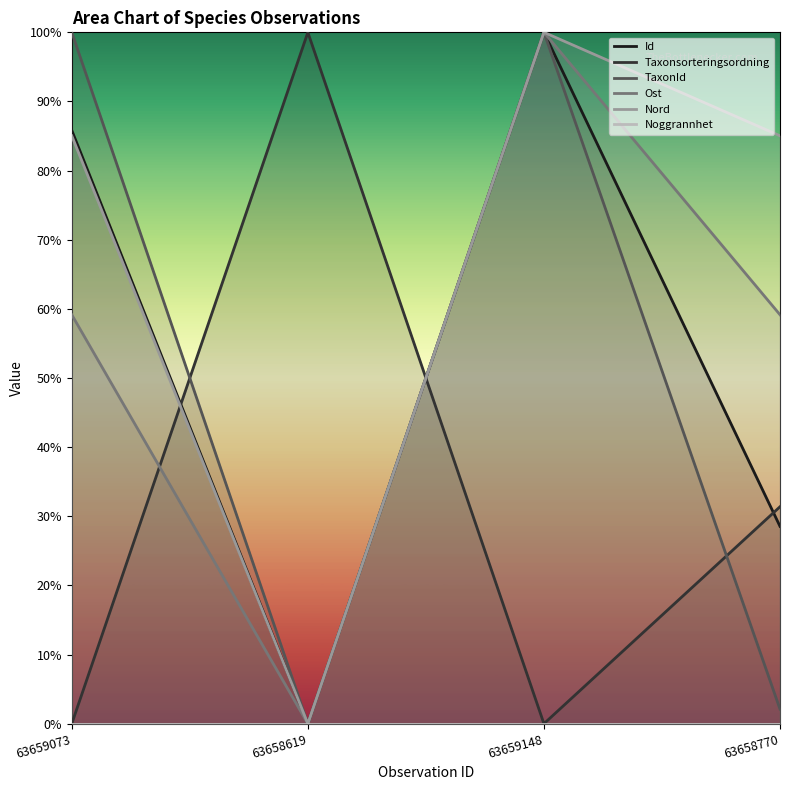

Is the value of Taxonsorteringsordning at 63658619 greater than the value of Noggrannhet at 63658619?

Yes